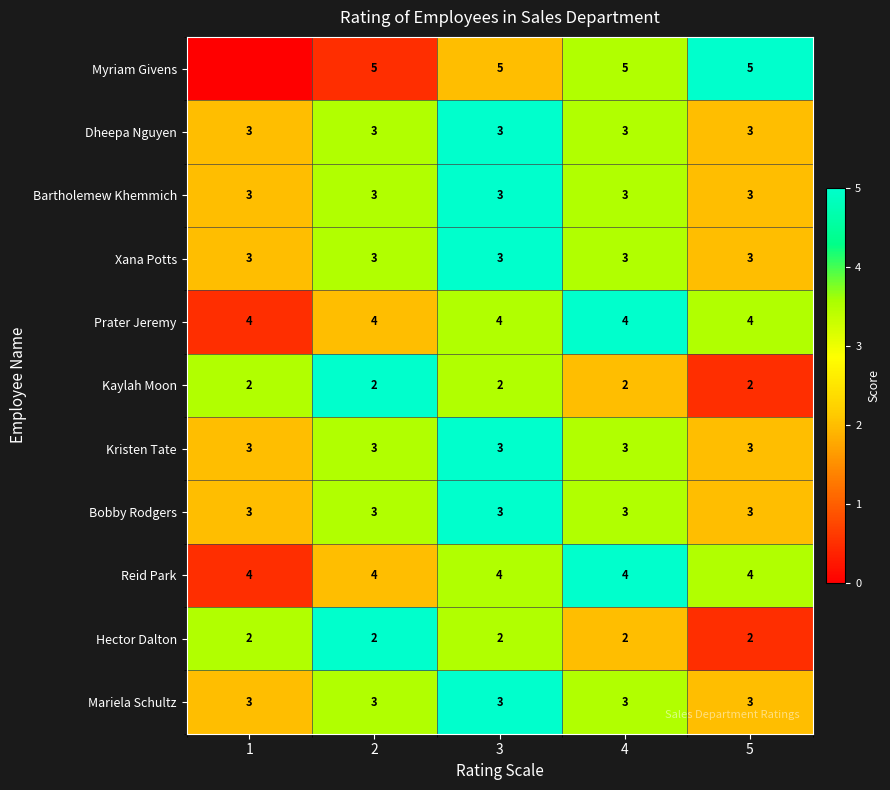

What is the average value of the Bobby Rodgers series?

3